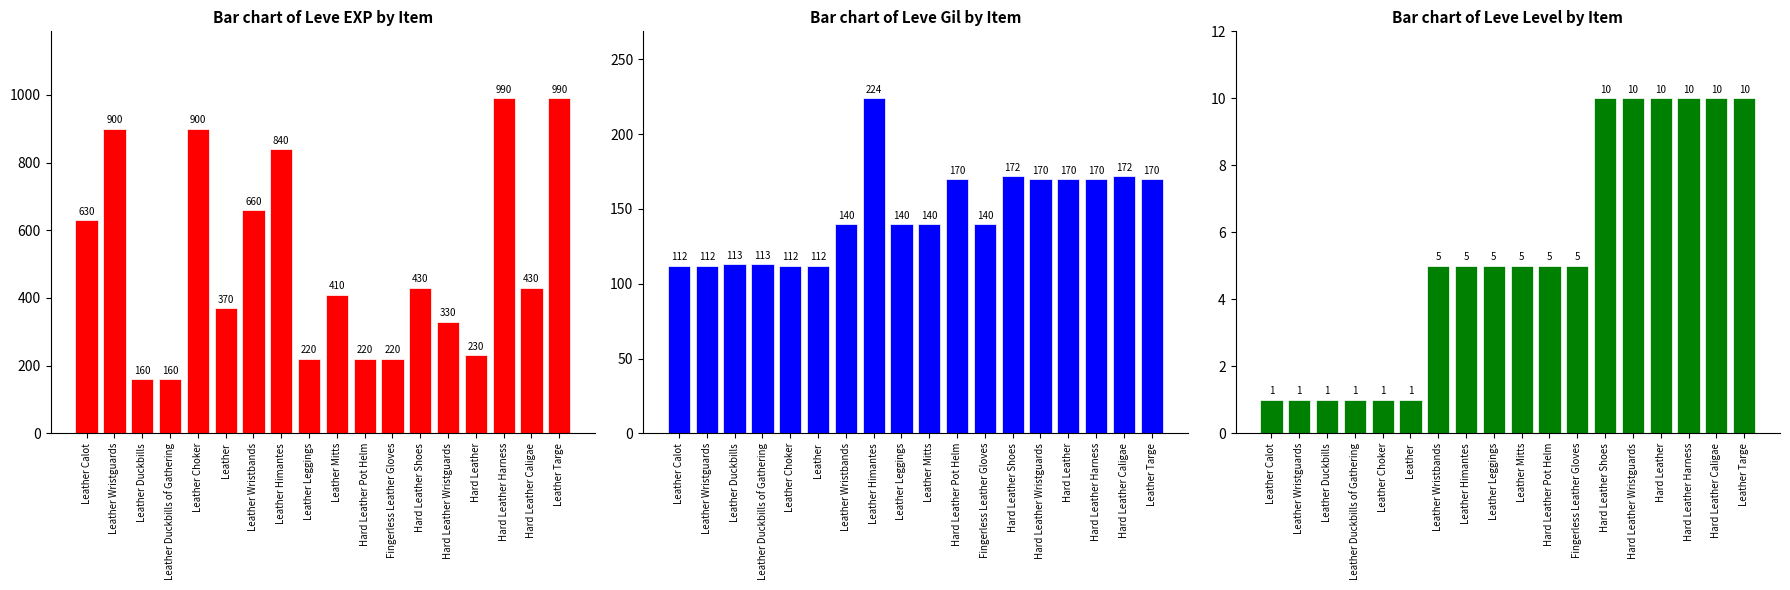

What are all the series names shown in the legend?

Bar chart of Leve EXP by Item, Bar chart of Leve Gil by Item, Bar chart of Leve Level by Item